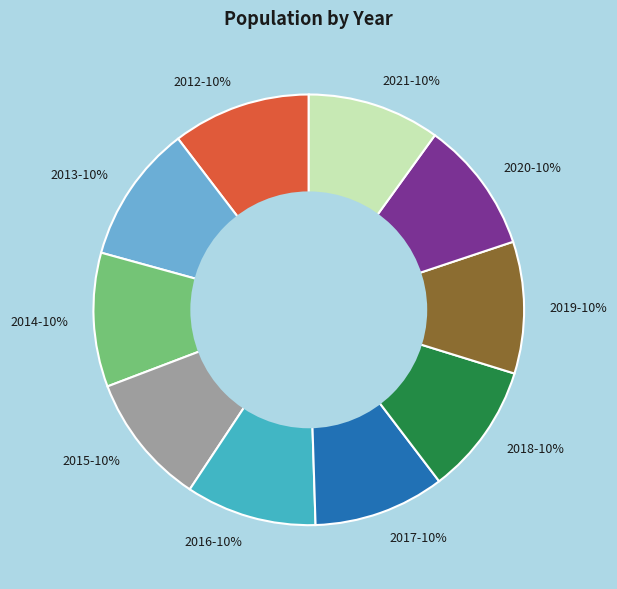

What is the ratio of the value at 2021-10% to the value at 2018-10%?

1.0